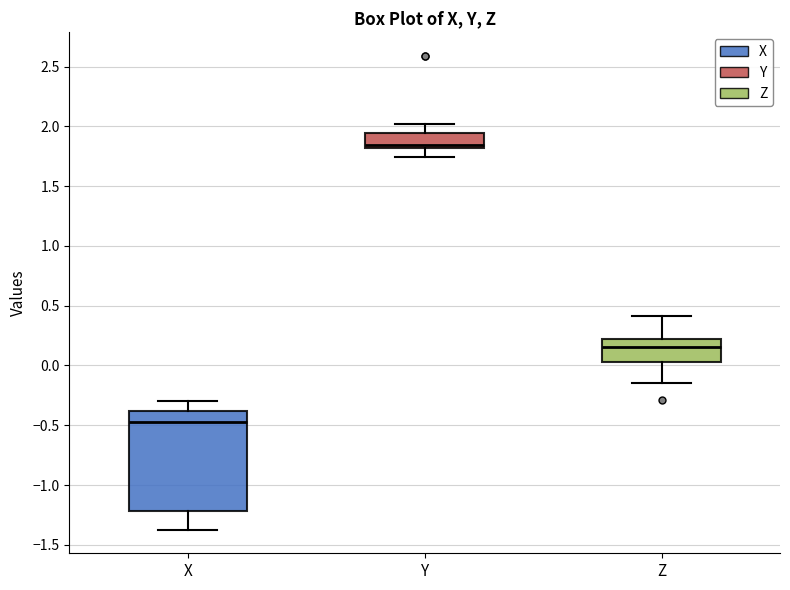

Reading left to right, transcribe this box plot: for each box, give where its median line is, the range the box spans, and where its two whiskers end, as read against the y-axis. The values are not printed on the chart, so give them approximately, as read against the axis.

X: median -0.45, box -1.20 to -0.40, whiskers -1.35 to -0.30
Y: median 1.85, box 1.80 to 1.95, whiskers 1.75 to 2.00
Z: median 0.15, box 0.05 to 0.20, whiskers -0.15 to 0.40